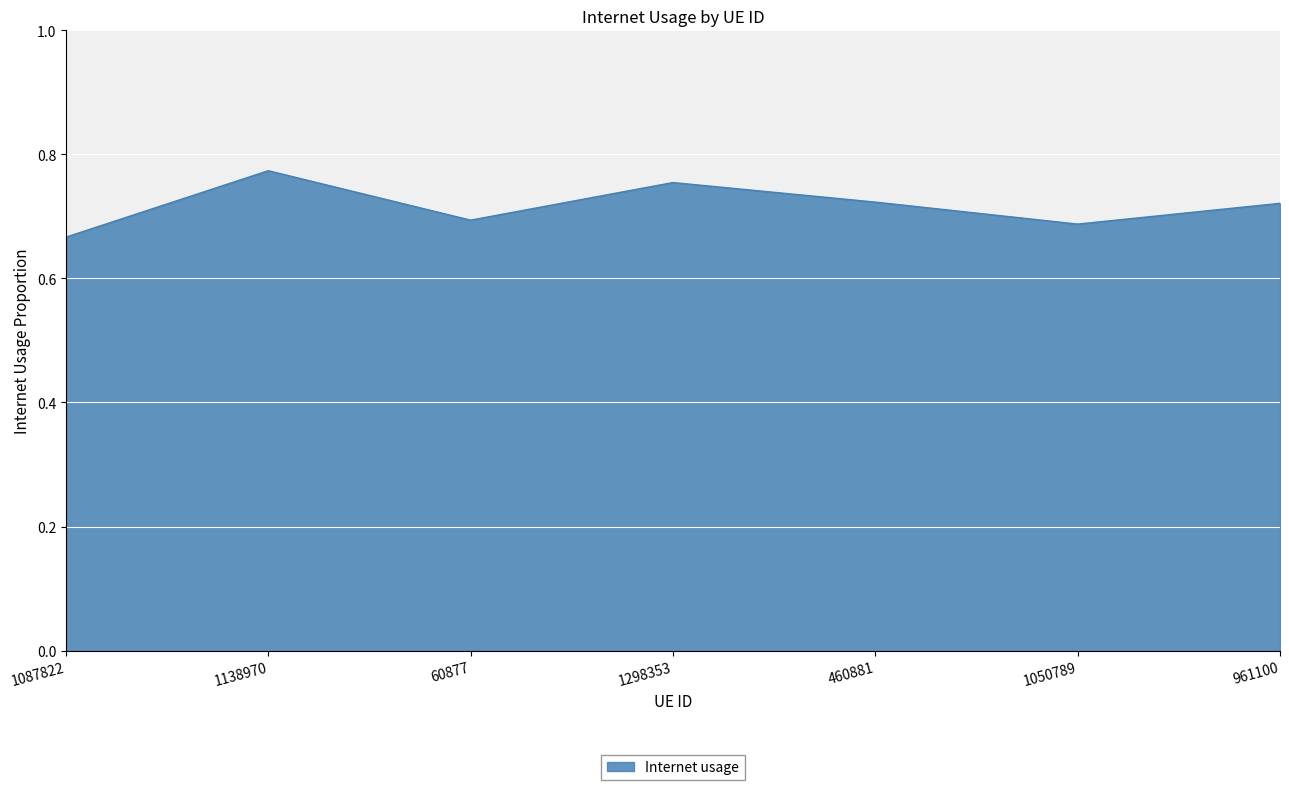

Does the chart display data point markers on the line(s)?

No